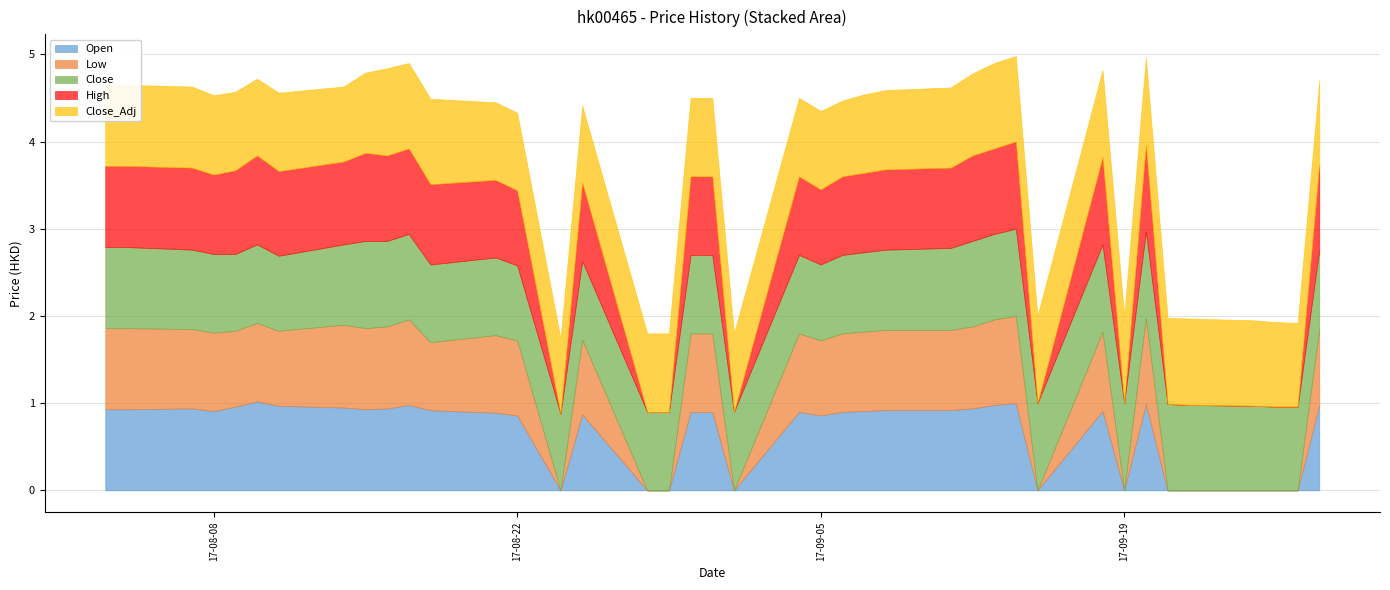

What is the total value across all series at 2017-09-11?

4.6